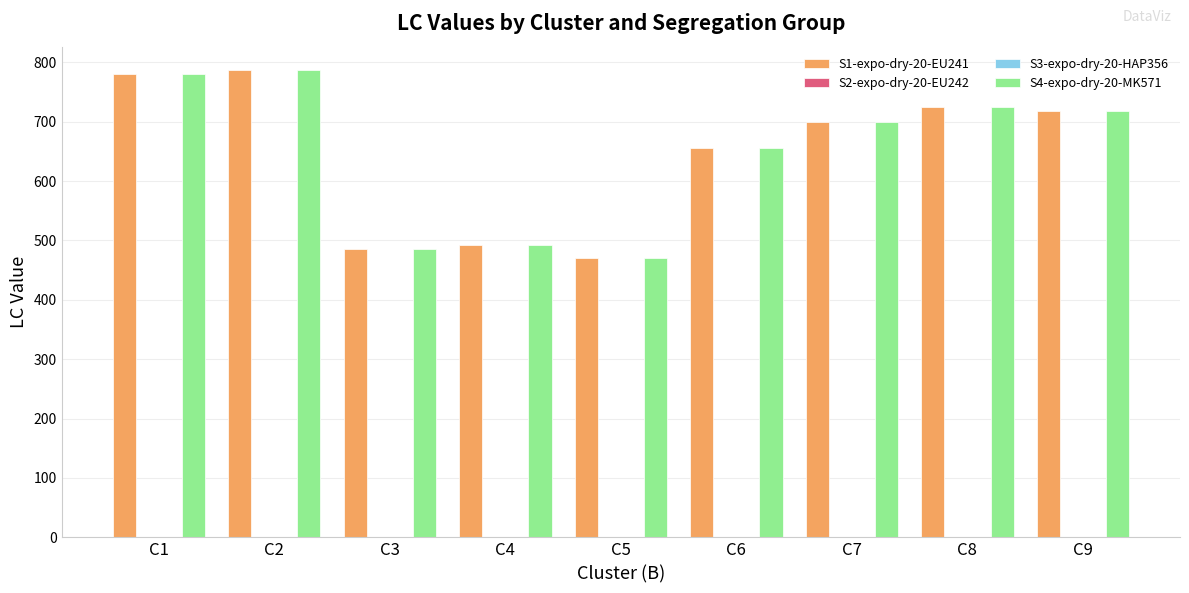

What is the difference between the S1-expo-dry-20-EU241 values at C6 and C4?

164